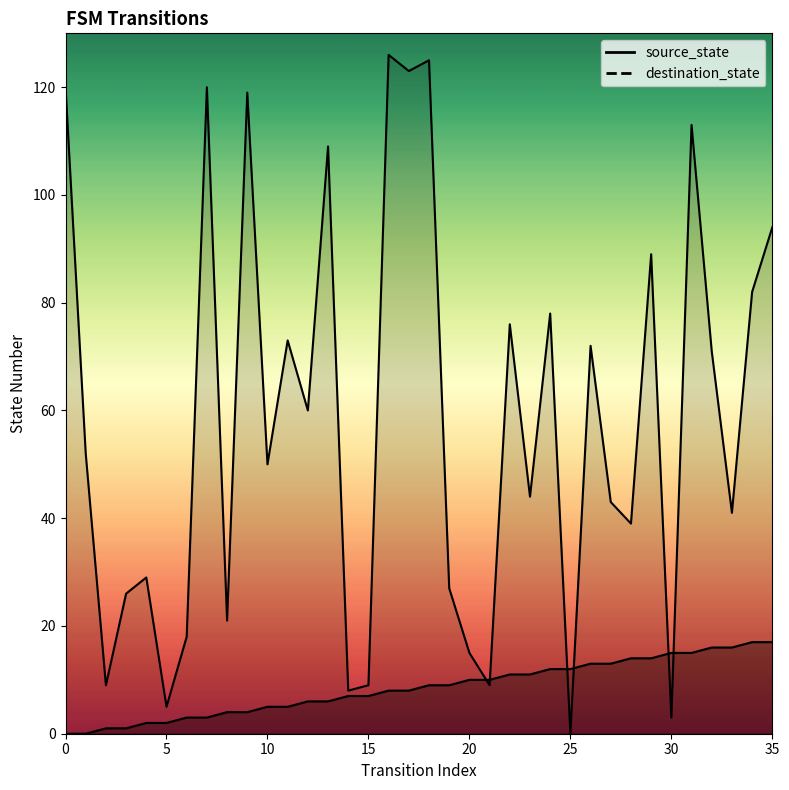

How many lines are shown in the chart?

2